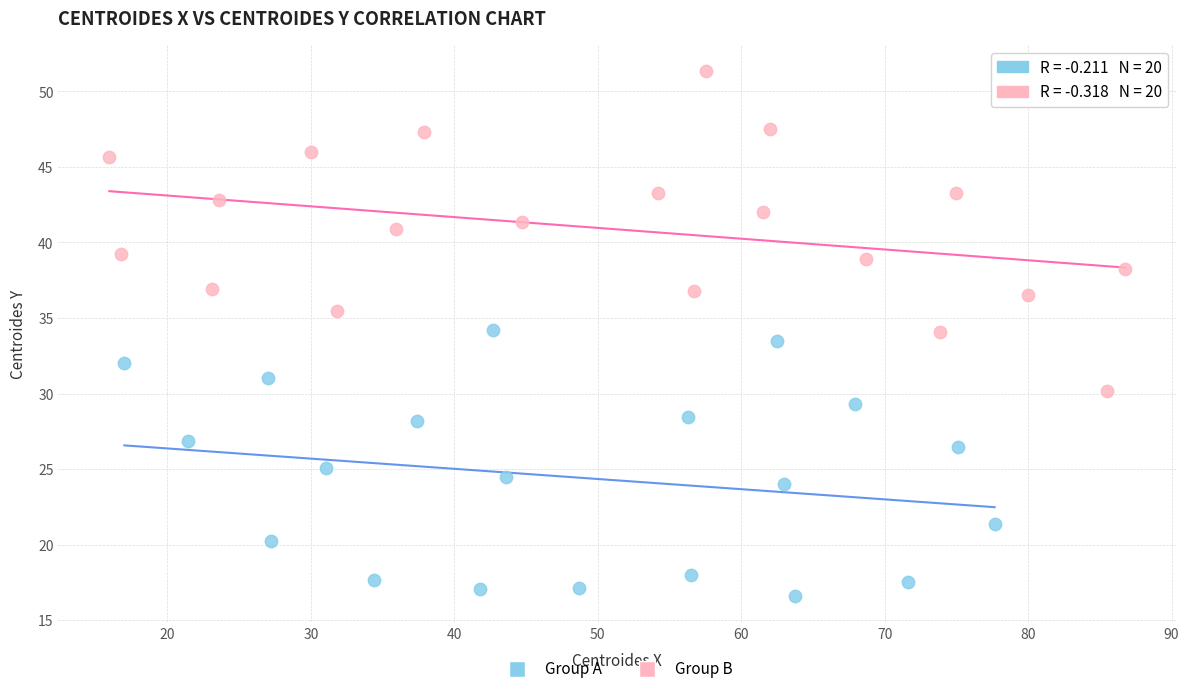

Which series reaches the maximum Y coordinate?

Group B